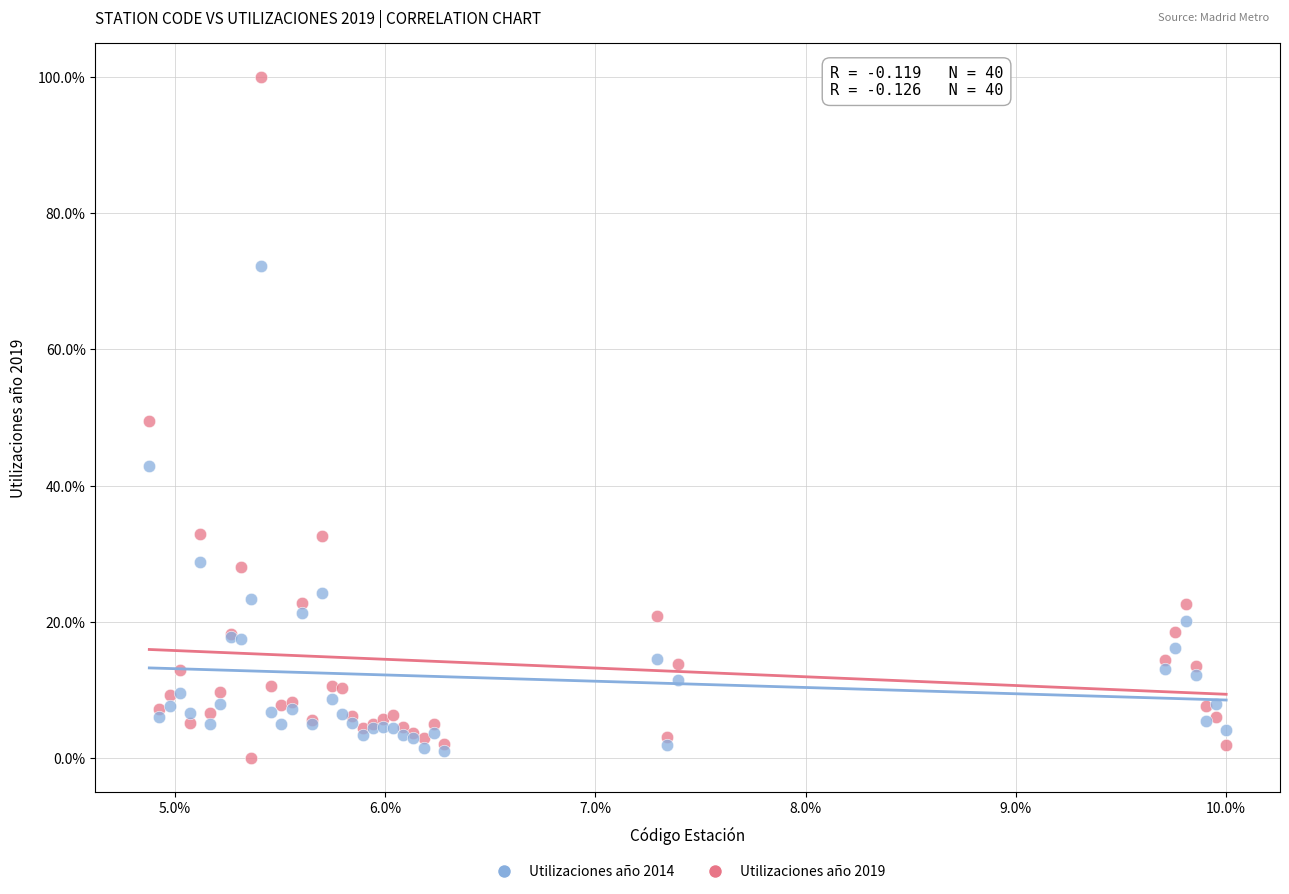

Which series contains the lowest Y value?

Utilizaciones año 2019